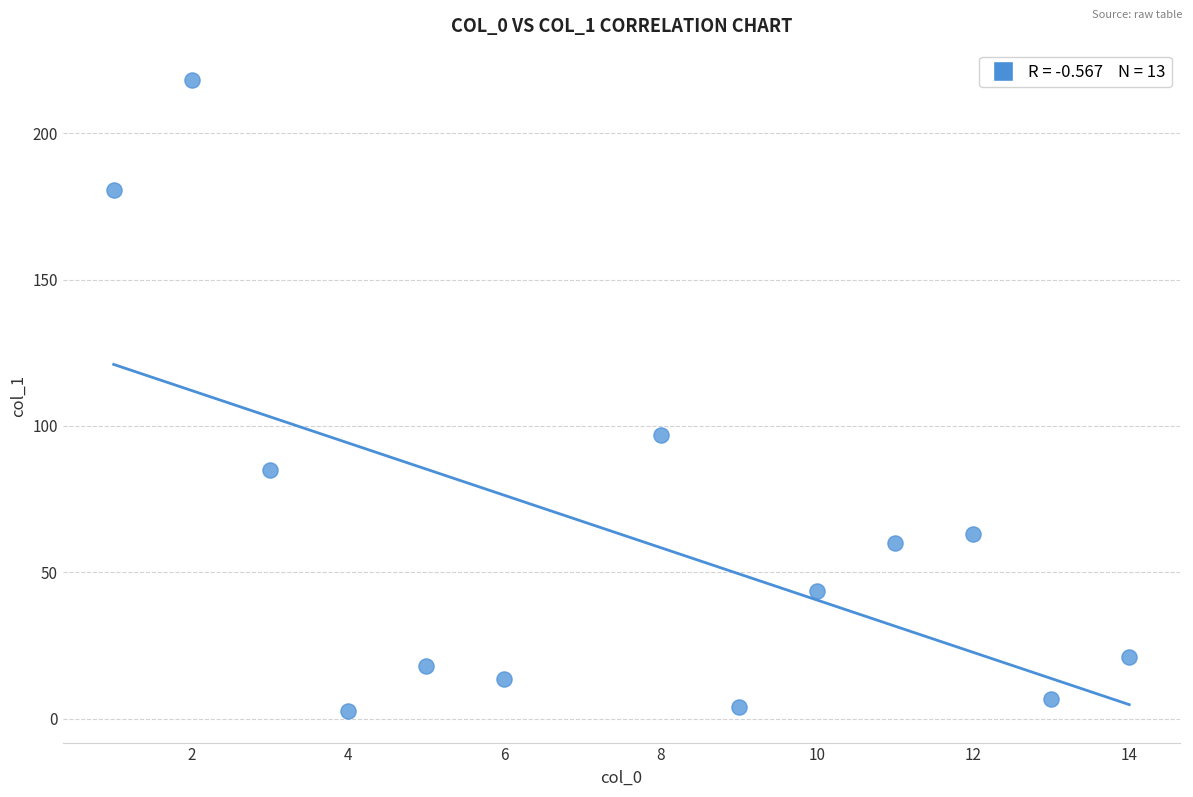

What is the range of X values (max minus min)?

13.0